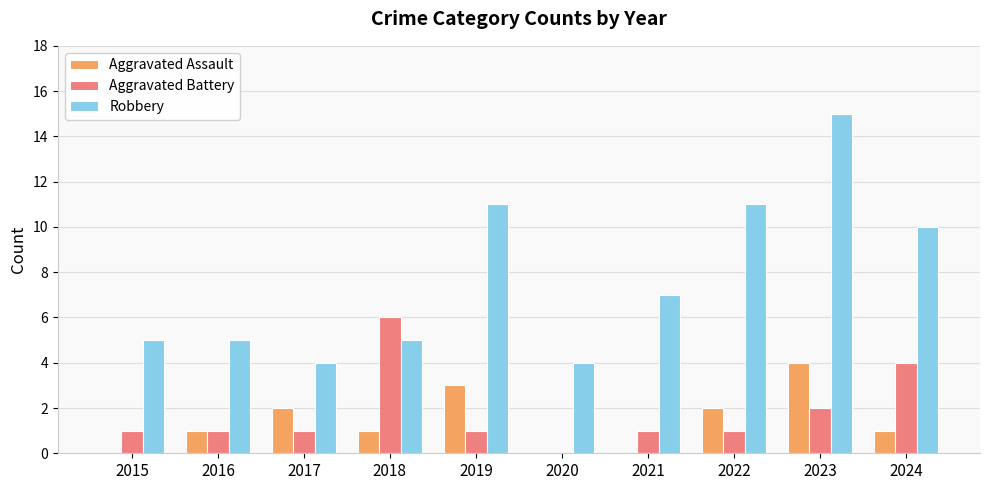

What is the sum of all Aggravated Battery values?

18